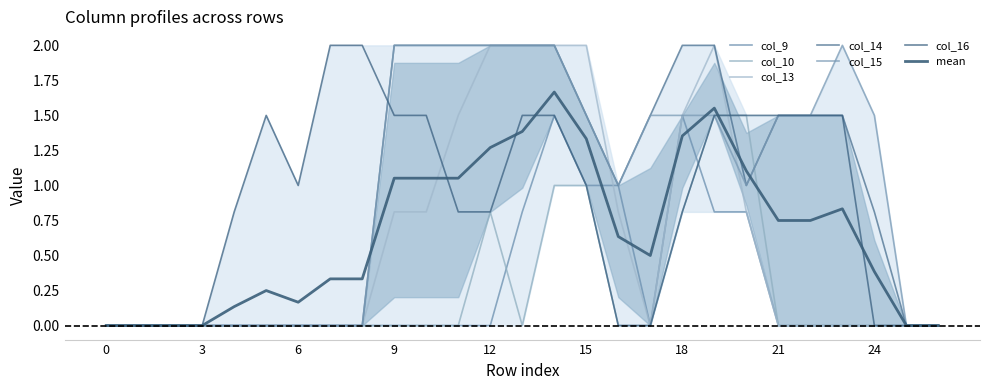

Is the value of col_13 at 9 greater than the value of col_15 at 2?

Yes